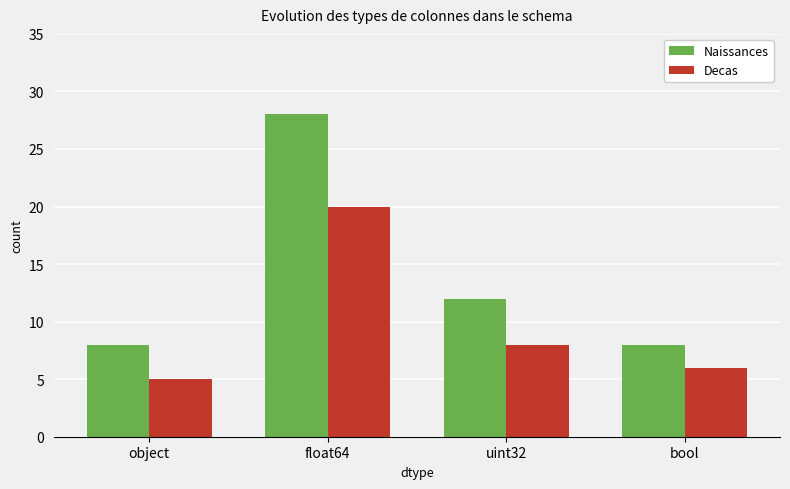

Which series changed the most between float64 and uint32?

Naissances